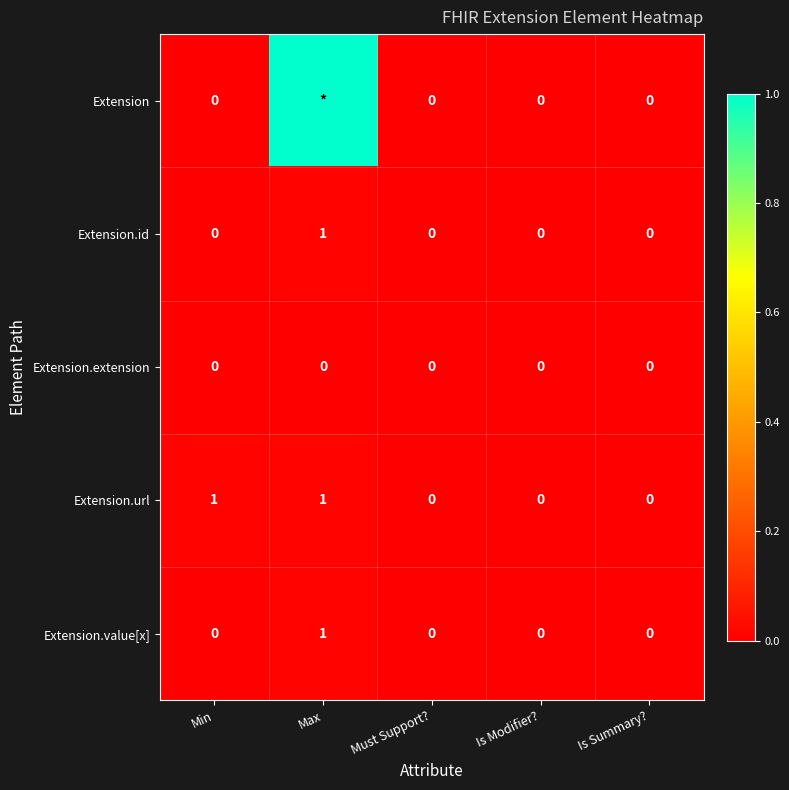

What is the difference between the maximum and minimum values in the Extension.url series?

1.0